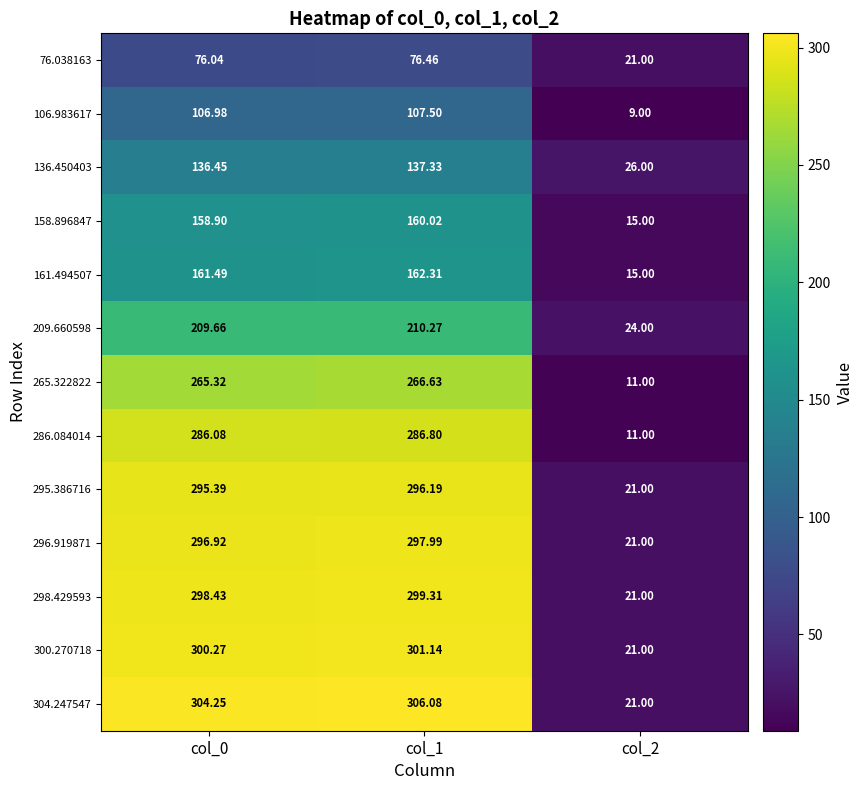

Is the value of 106.983617 at col_2 greater than the value of 304.247547 at col_0?

No